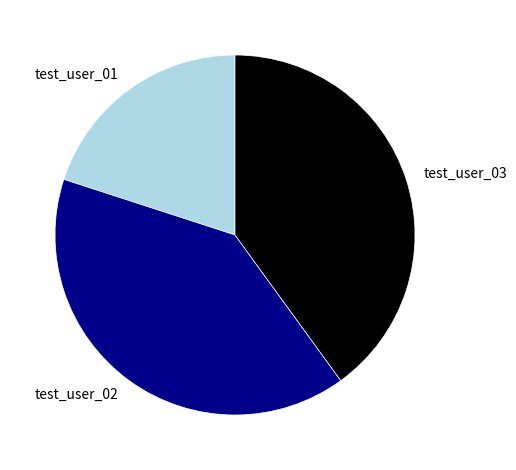

Is there any slice that represents more than half of the pie?

No